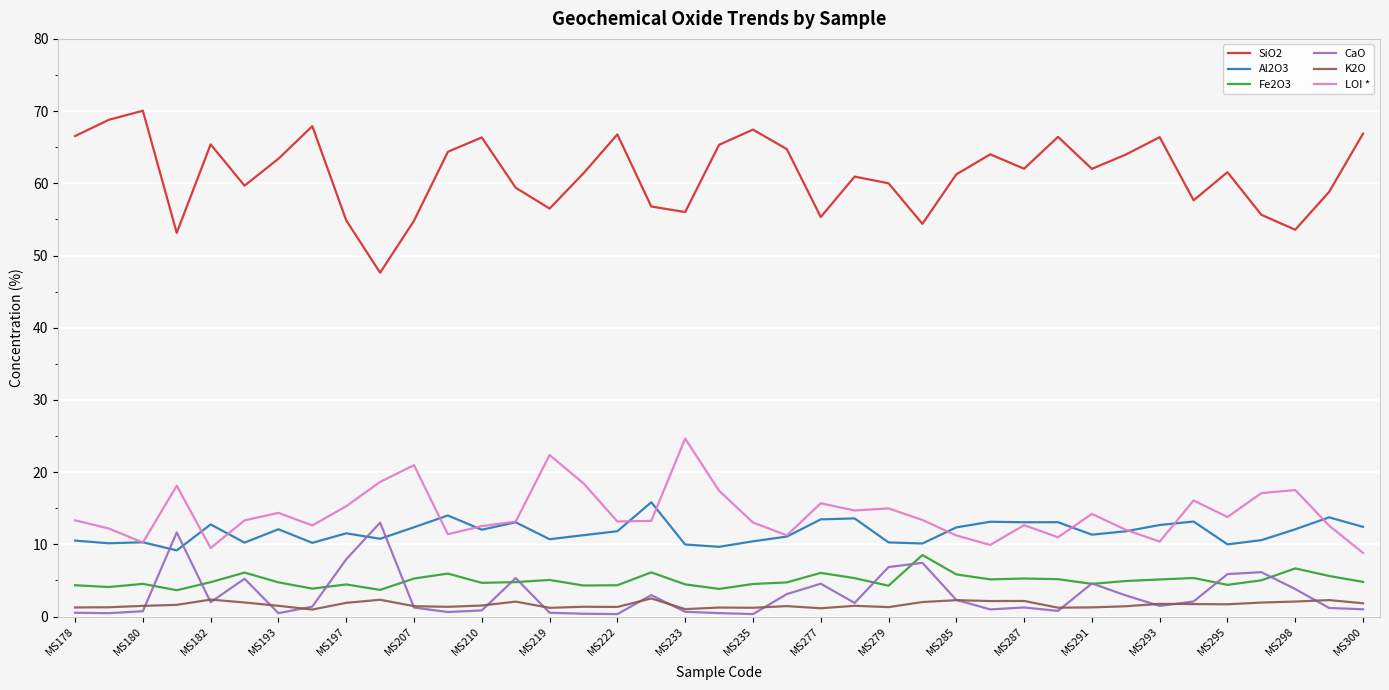

True or false: Al2O3 and K2O intersect in this chart.

False